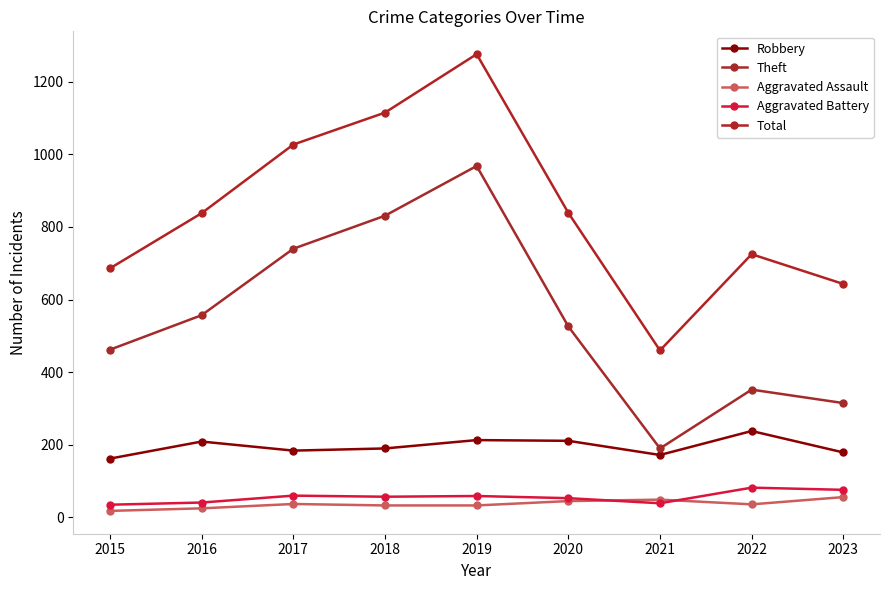

Which category has the highest value in the Robbery series?

2022